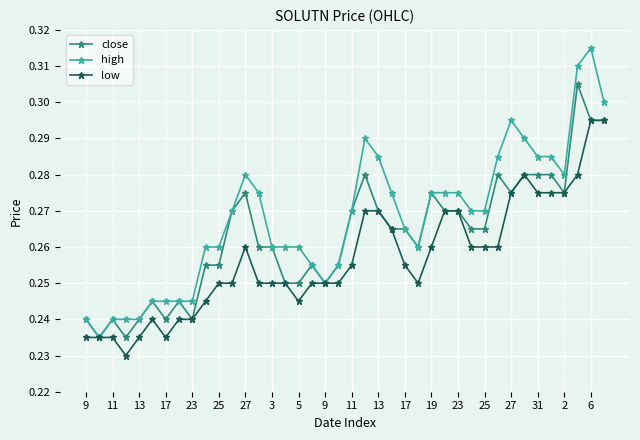

What is the difference between the maximum and second lowest values in the low series?

0.1